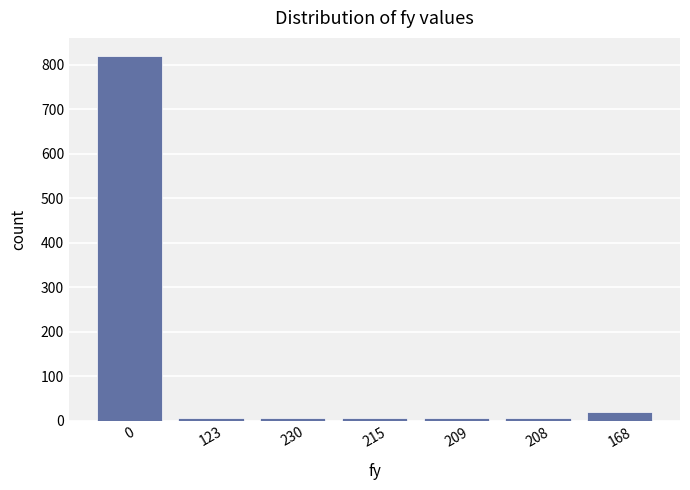

What is the sum of the values at 168 and 123?

25